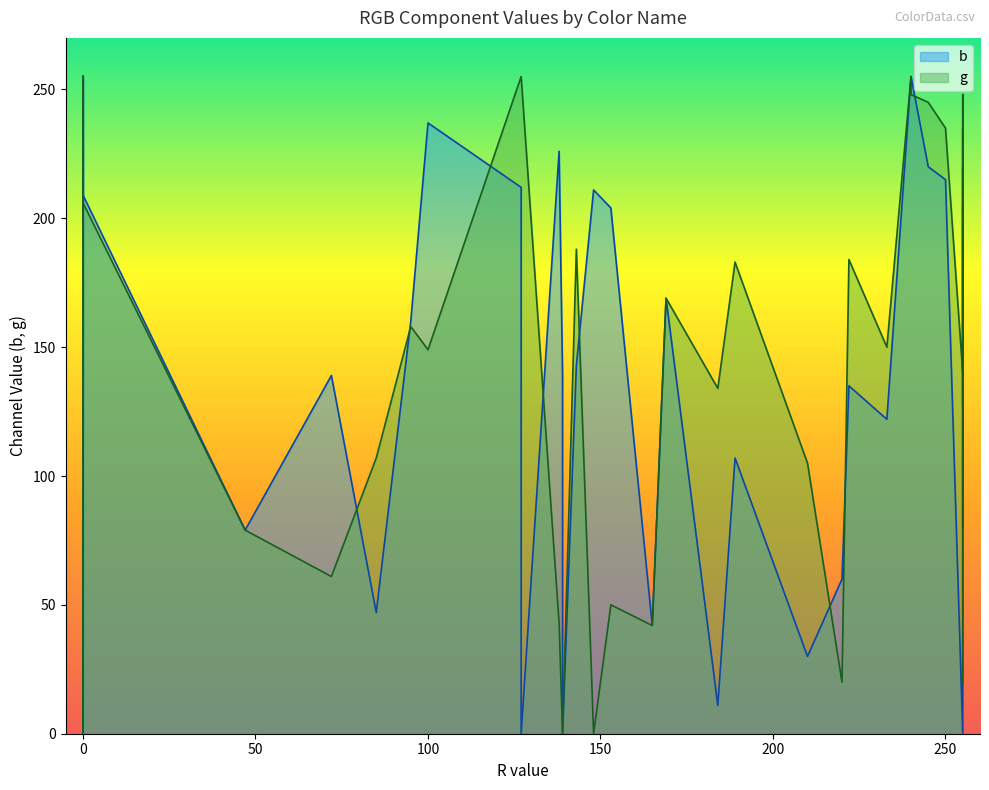

True or false: g and b intersect in this chart.

True